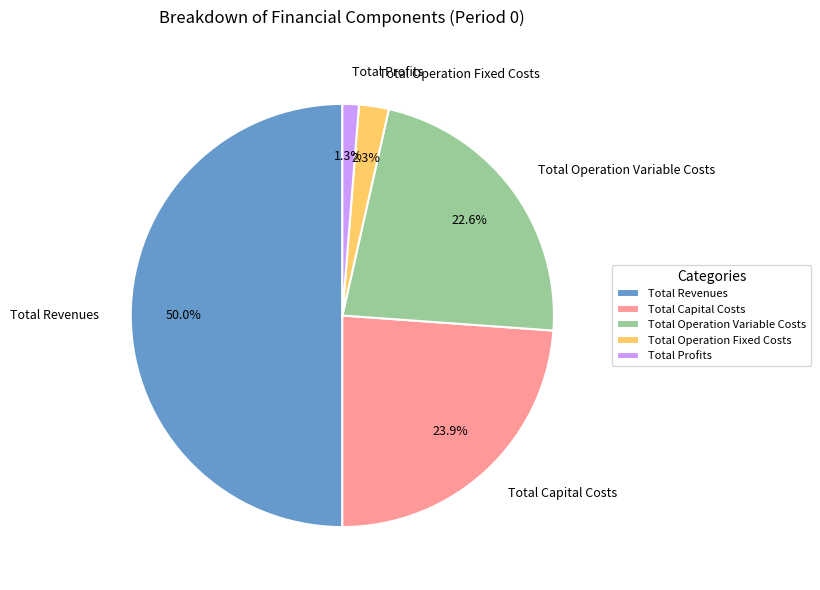

To the nearest percent, what is the average slice percentage?

20%